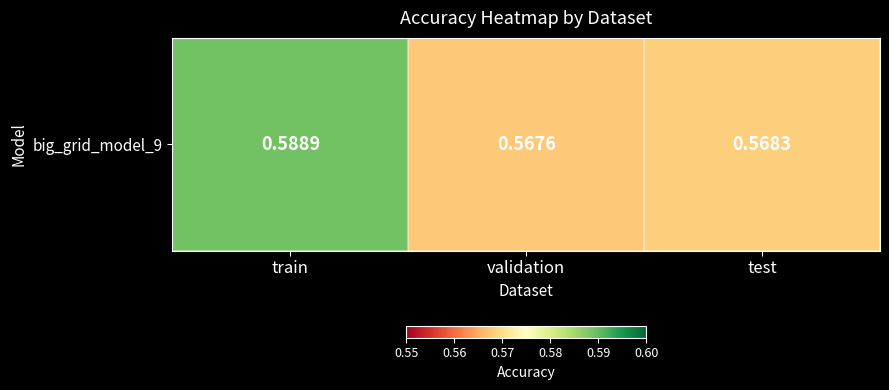

Reading right to left, what are all the values shown in this chart?

0.6	0.6	0.6